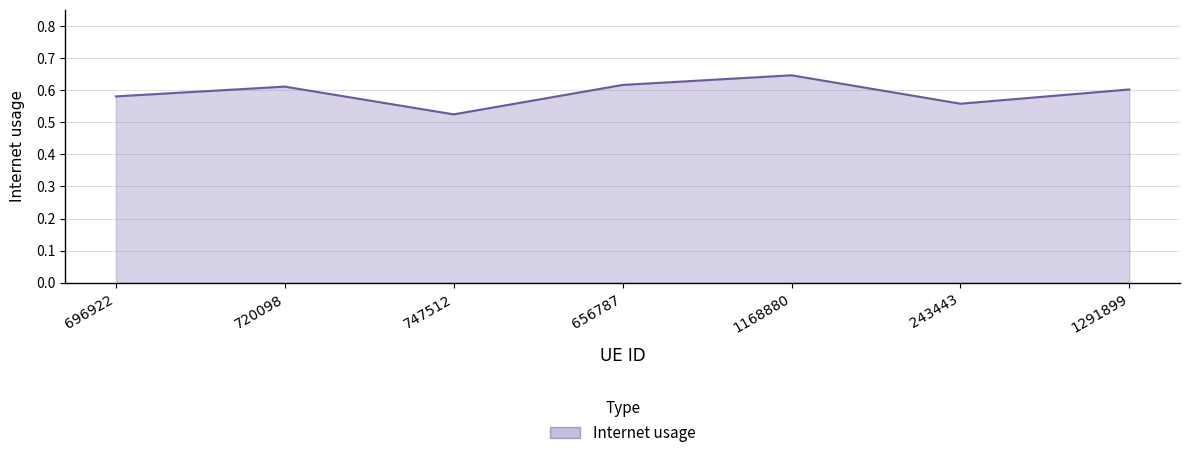

The chart shows a value of 0.9 at 720098. True or false?

False